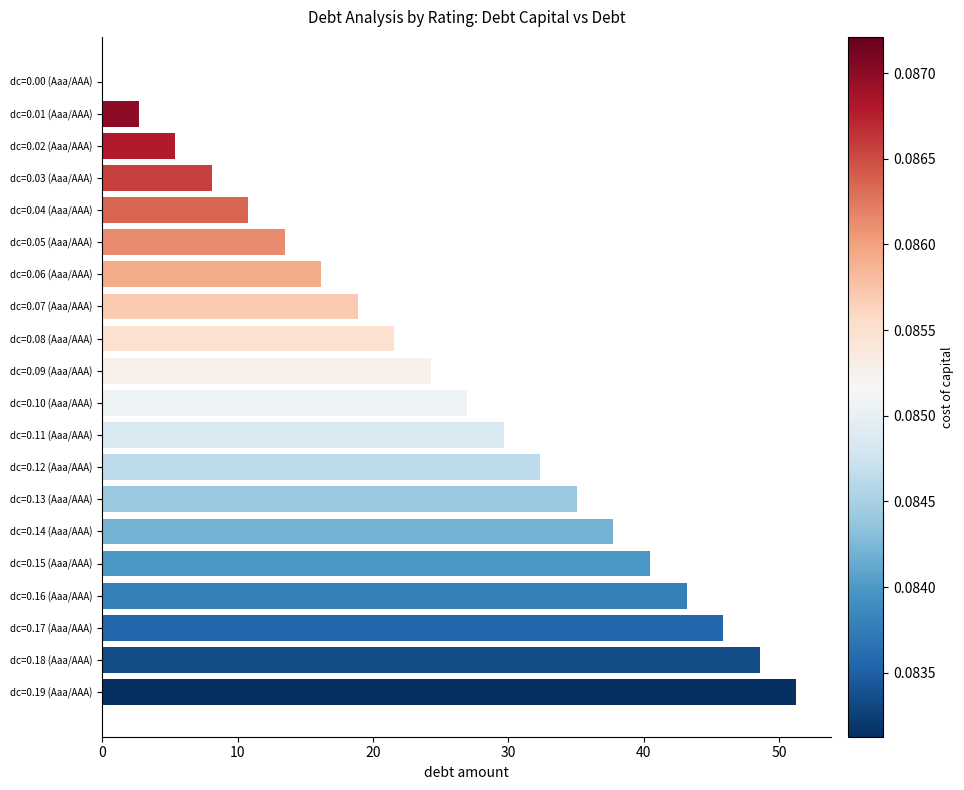

Where is the data nearest to the value 25?

dc=0.09 (Aaa/AAA)